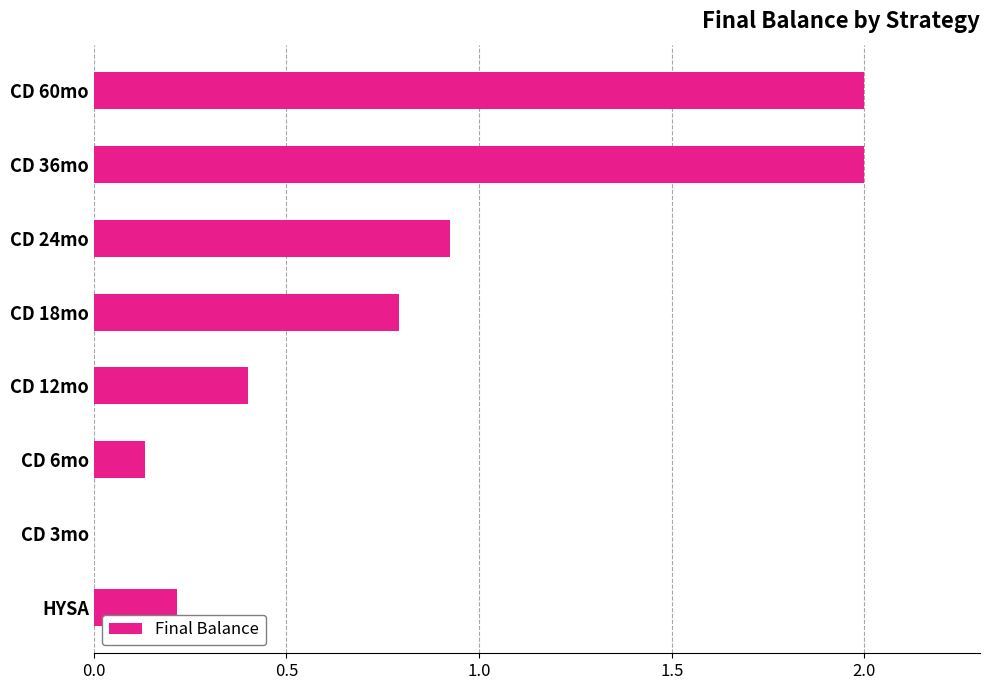

The value at CD 12mo is 0.4. True or false?

True